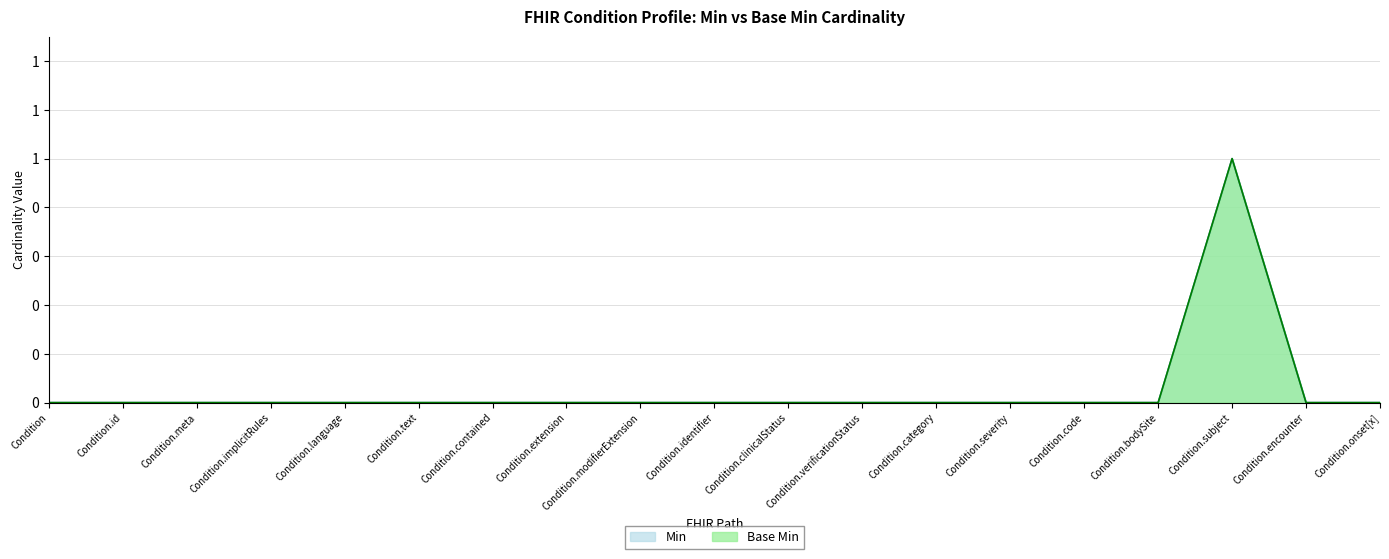

True or false: Base Min and Min cross at least once.

False